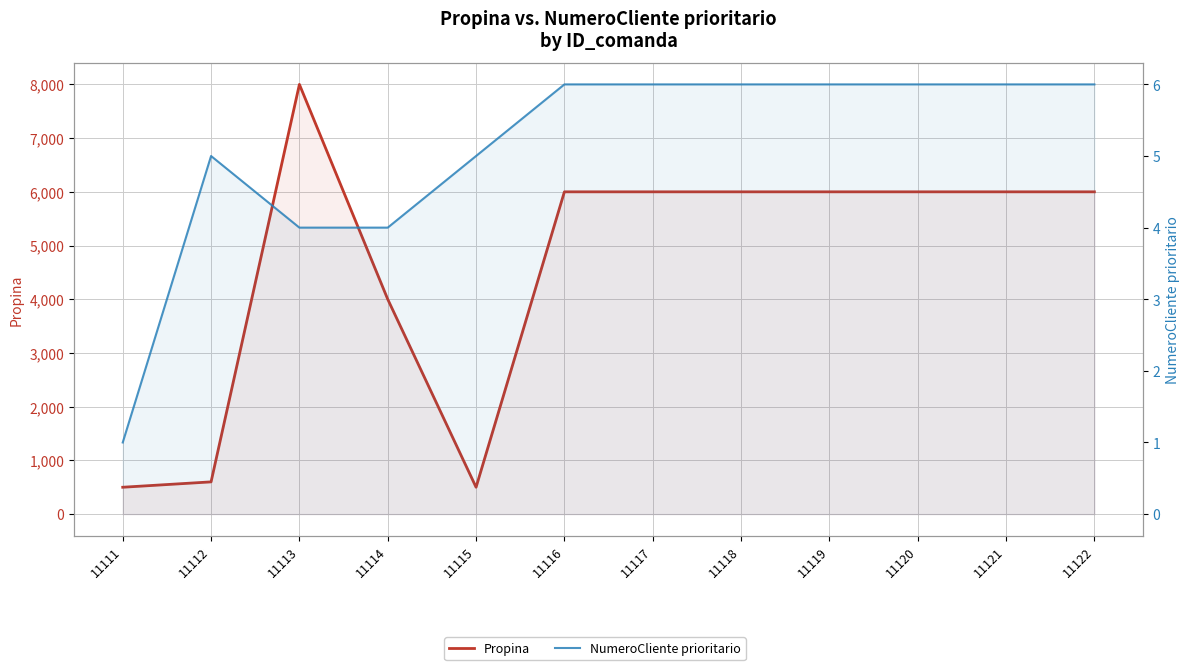

What is the value of the Propina point at the 3rd from the left?

8000